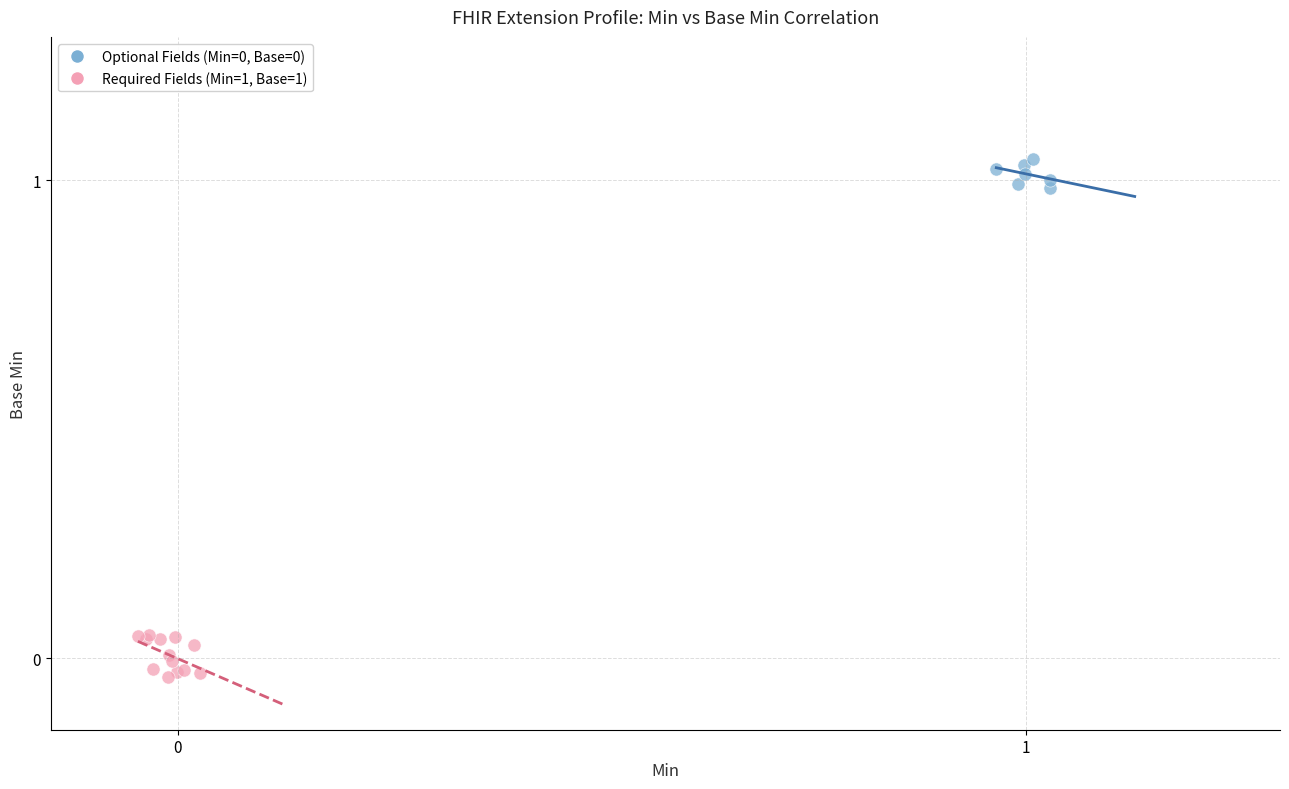

Which series contains the lowest Y value?

Required Fields (Min=1, Base=1)